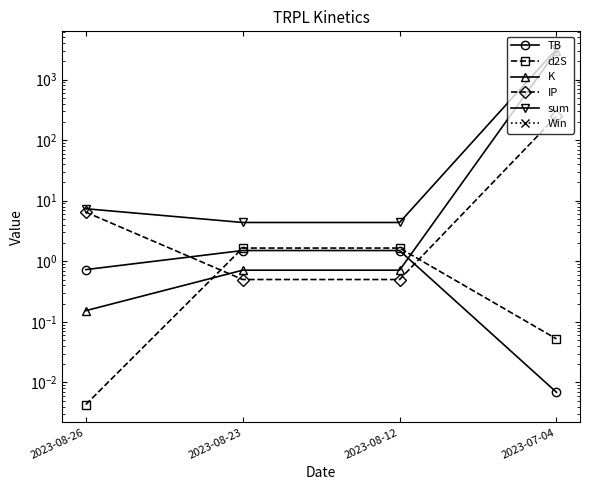

Where do K and d2S first cross each other?

2023-08-26 and 2023-08-23